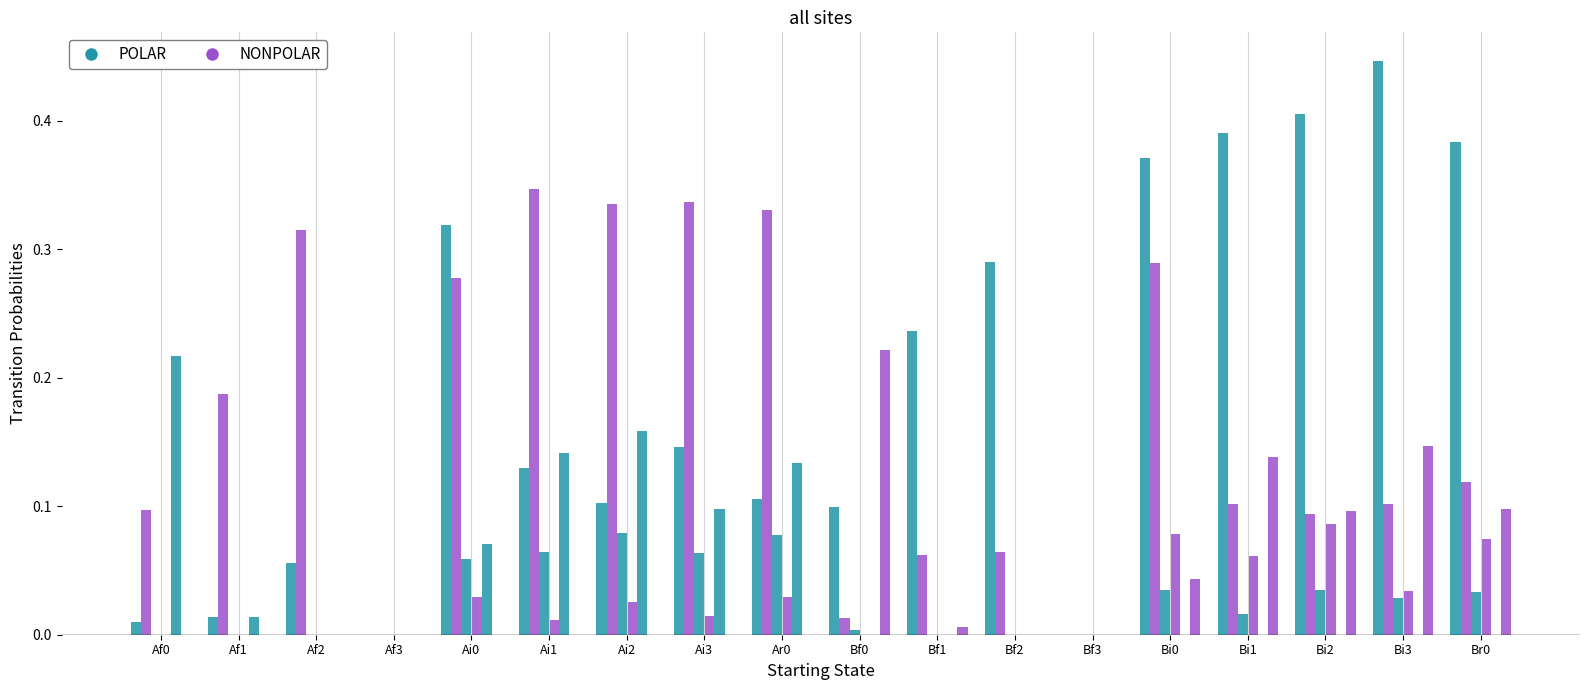

The value of NONPOLAR at Ai0 is 0.3. True or false?

True